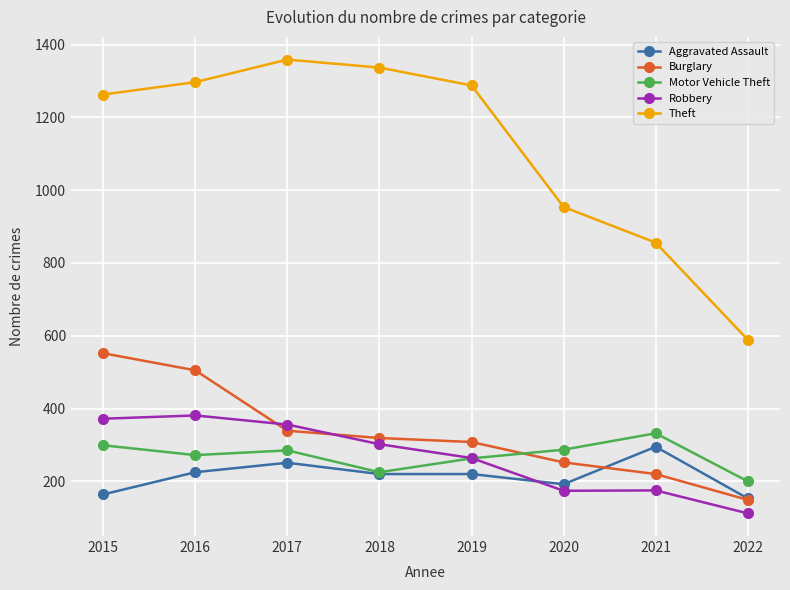

Is the value of Motor Vehicle Theft at 2019 greater than the value of Robbery at 2020?

Yes